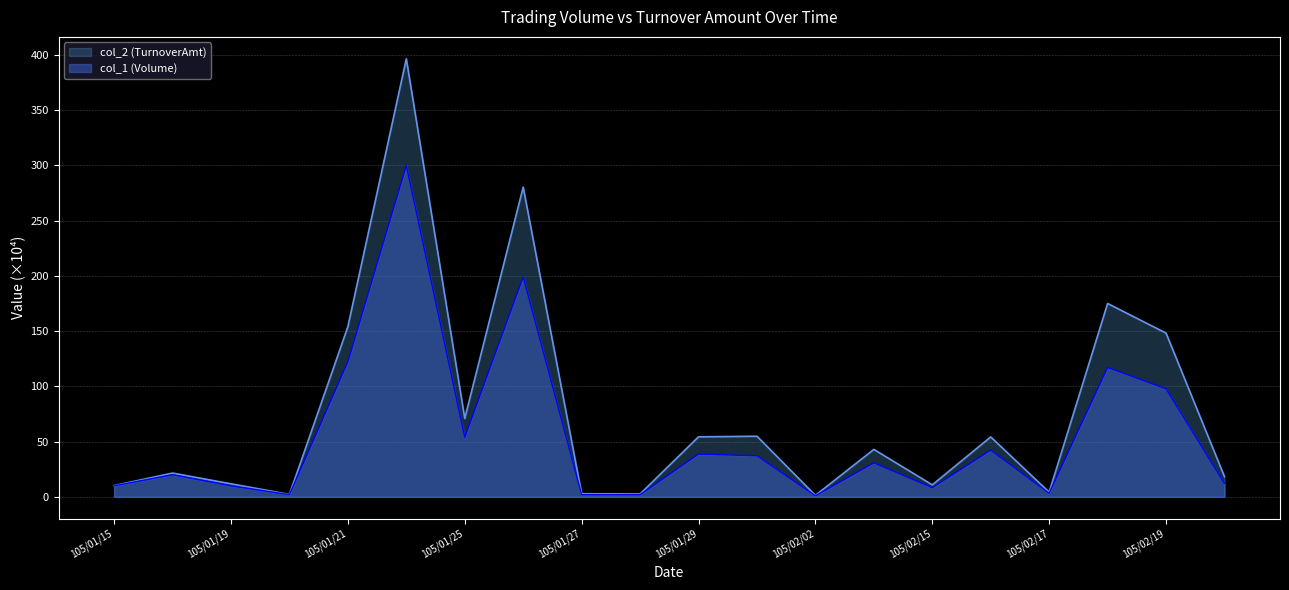

Between 105/01/19 and 105/01/20, which is larger?

105/01/19